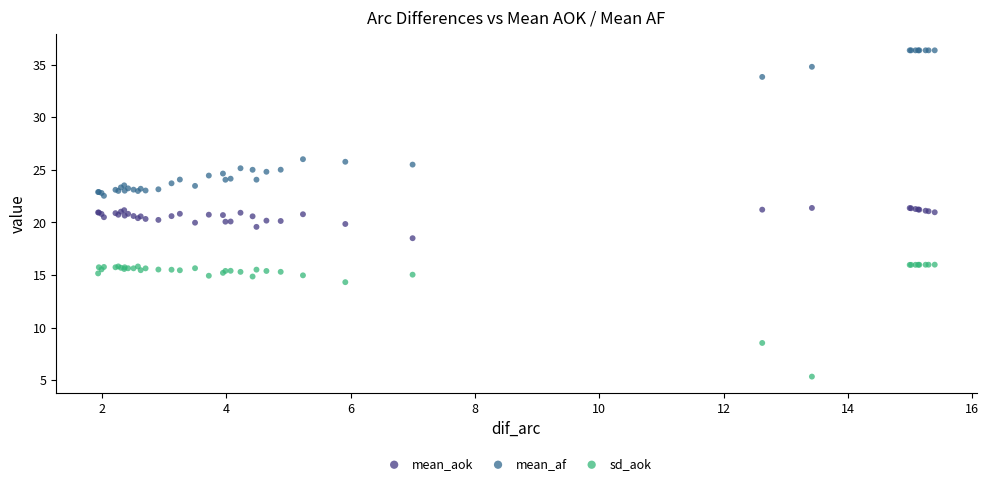

Which series has the largest Y range (max minus min)?

mean_af